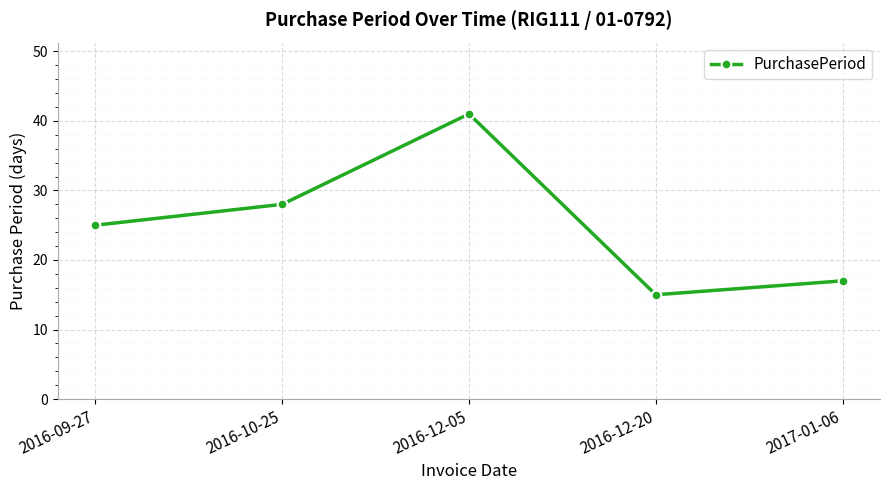

Which has a higher value, 2016-12-20 or 2016-09-27?

2016-09-27